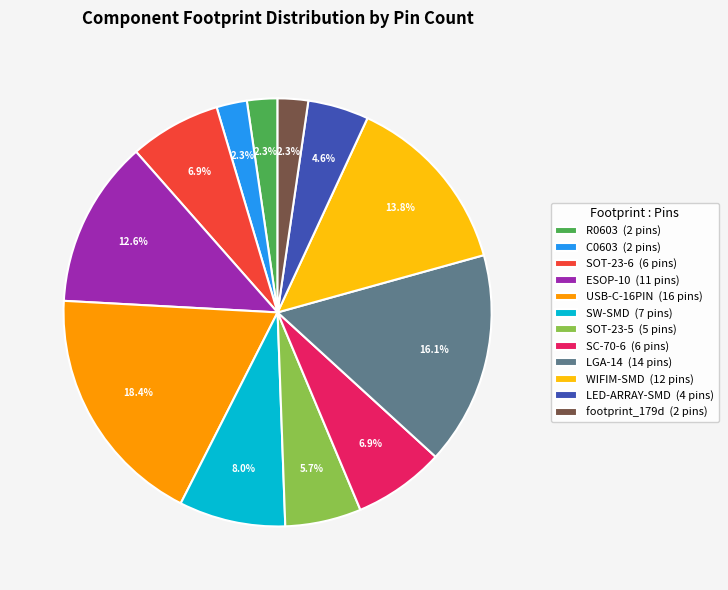

Approximately how many times larger is the value at ESOP-10 compared to footprint_179d?

5.5